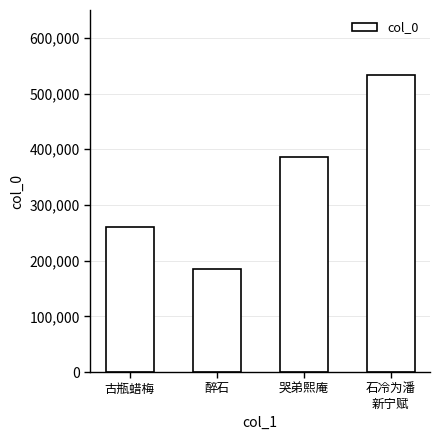

What is the minimum value shown in the chart?

184810